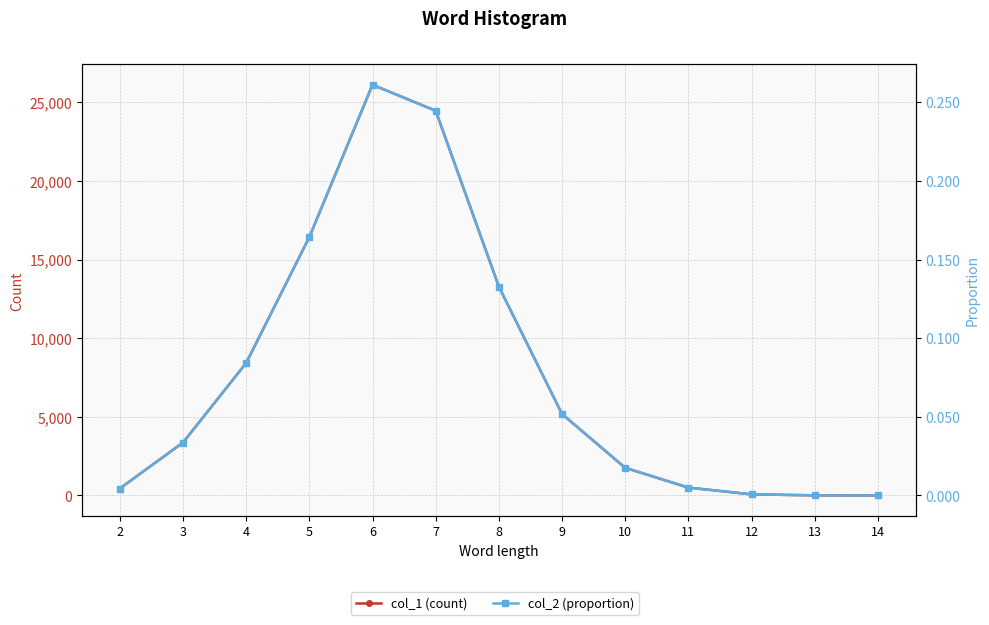

True or false: col_1 (count) and col_2 (proportion) cross at least once.

False